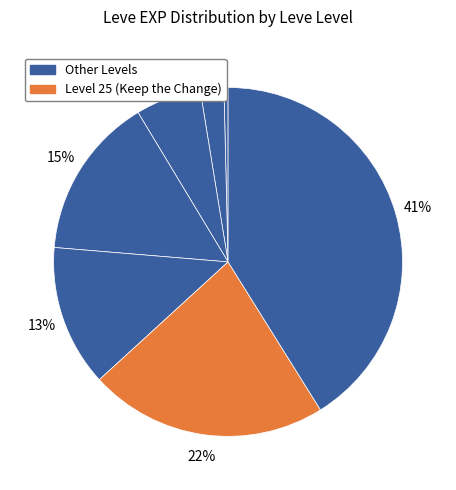

Count the number of slices in the pie.

7